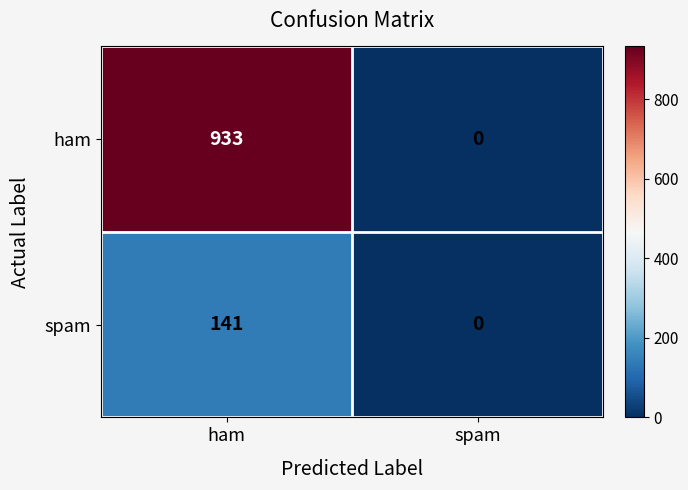

What value does the spam series have at ham, to the nearest 10?

140